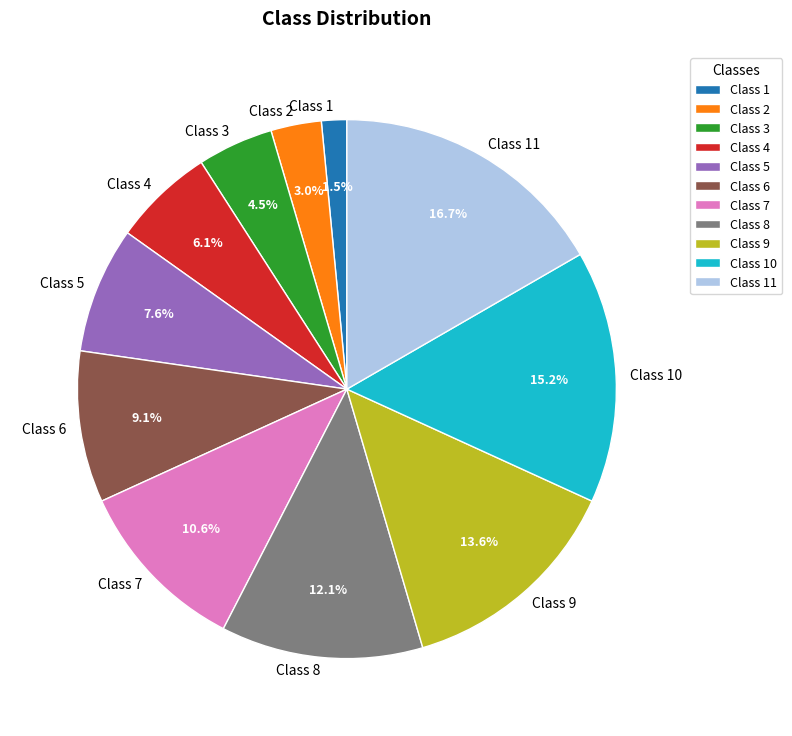

Between Class 2 and Class 10, which is larger?

Class 10